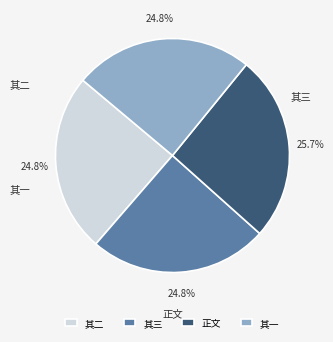

What portion of the pie excludes 其三?

75.2%